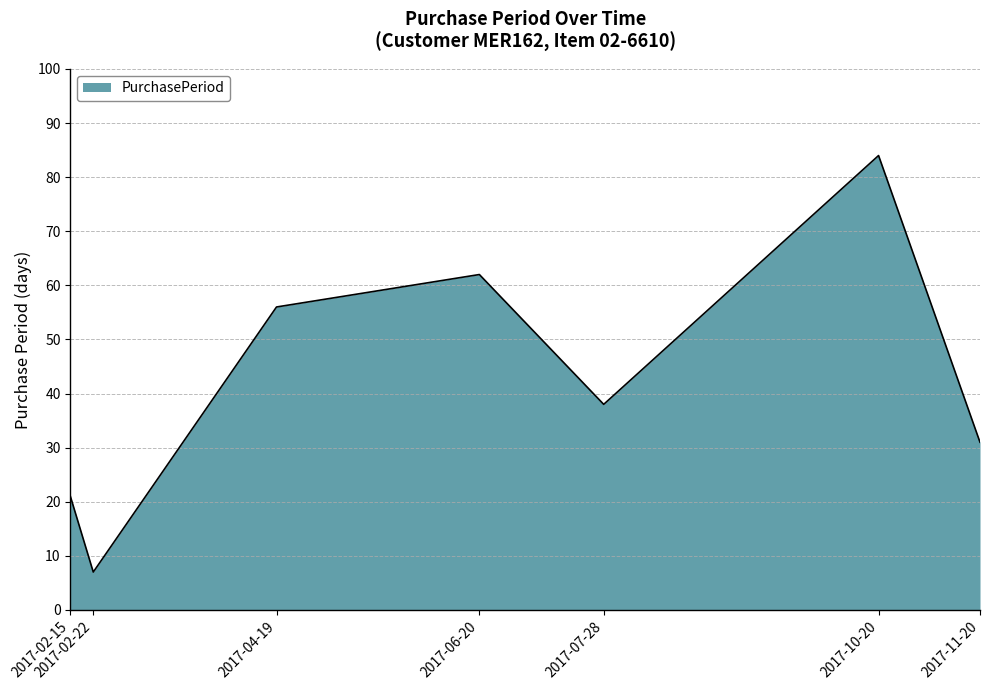

Is it true that the value at 2017-10-20 is 84?

True